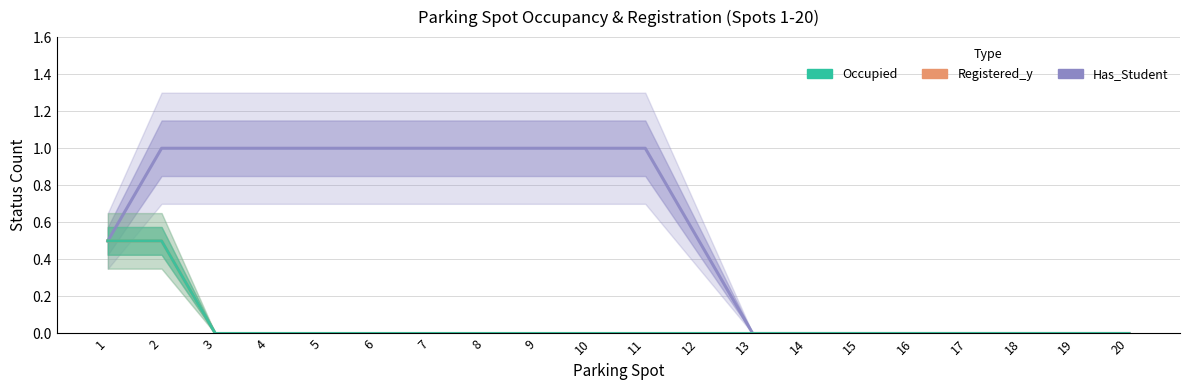

List the series in order of their peak value, lowest first.

Registered_y, Occupied, Has_Student